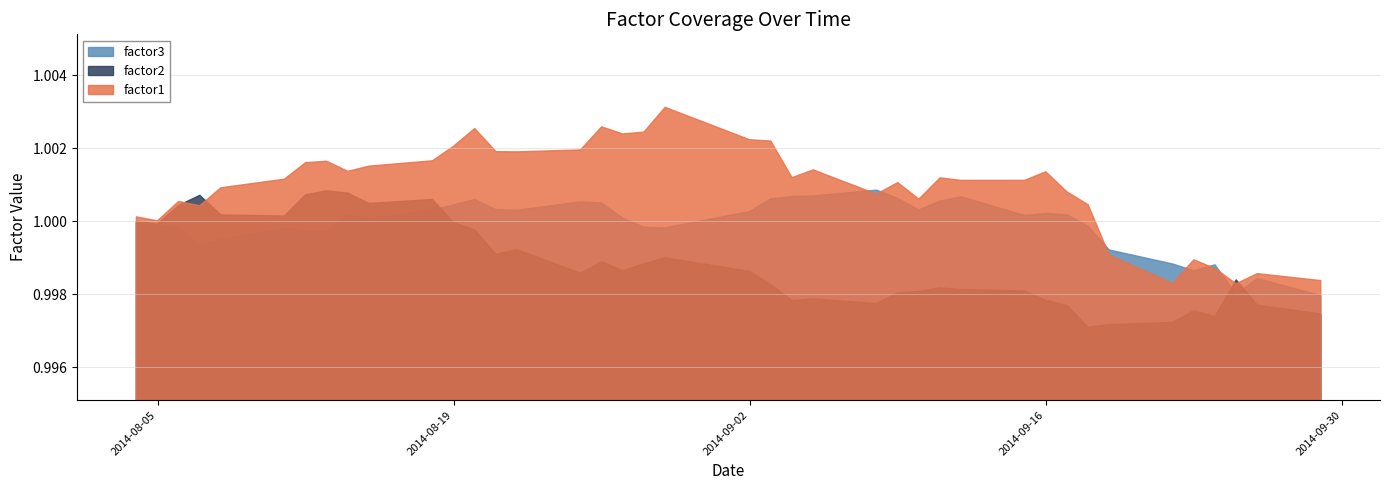

What is the label of the 3rd point from the right?

2014-09-25